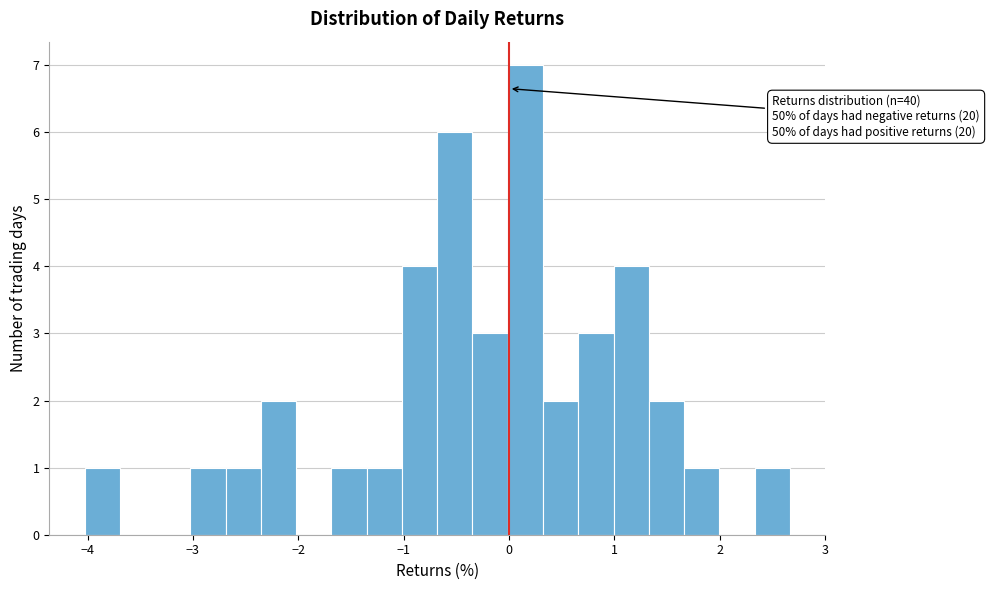

Read against the x-axis, roughly where is the centre of the tallest bar?

0.2